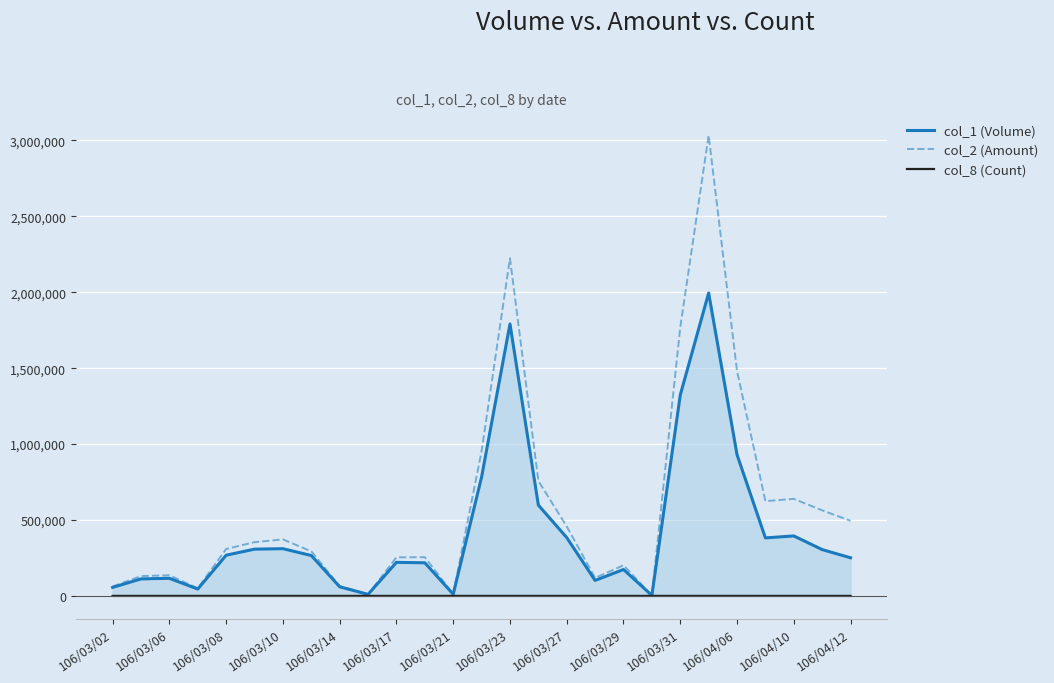

What is the total value across all series at 106/04/06?

2411291